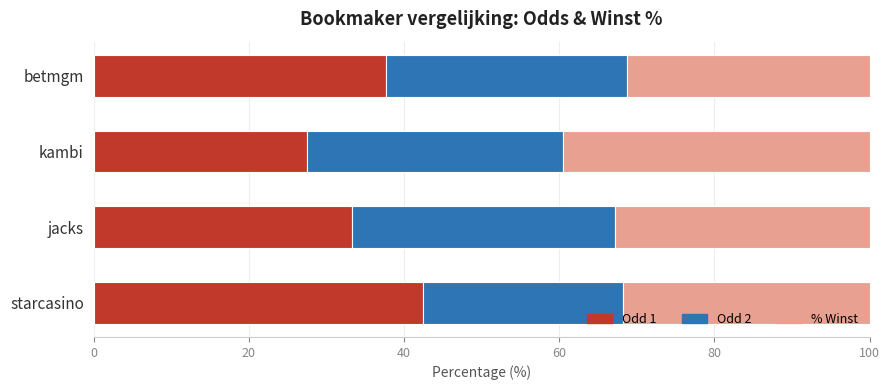

What is the highest value of the Odd 1 series?

42.5